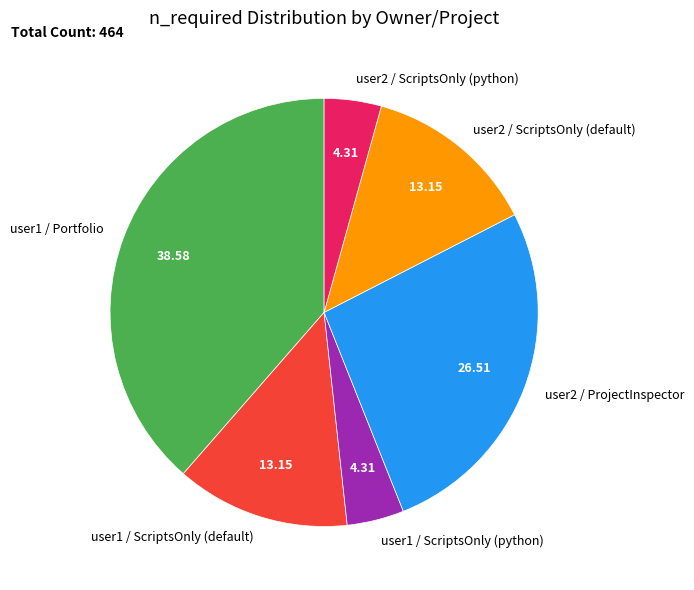

Between user1 / Portfolio and user2 / ProjectInspector, which is larger?

user1 / Portfolio